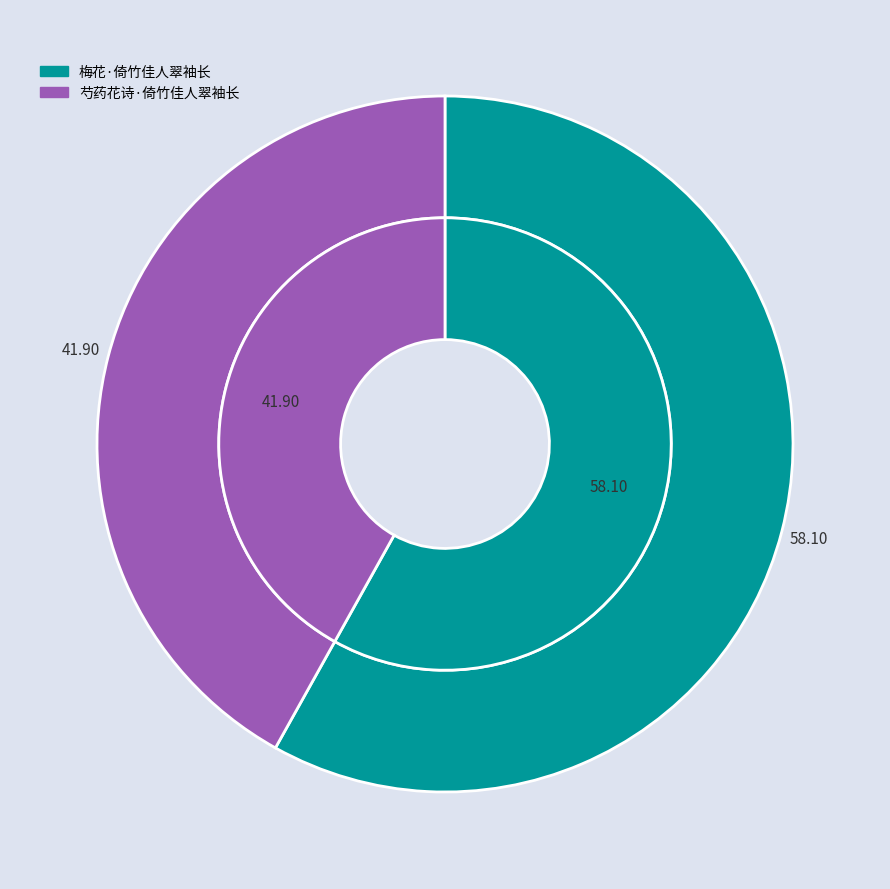

To the nearest percent, what percentage of the pie is 芍药花诗·倚竹佳人翠袖长?

42%